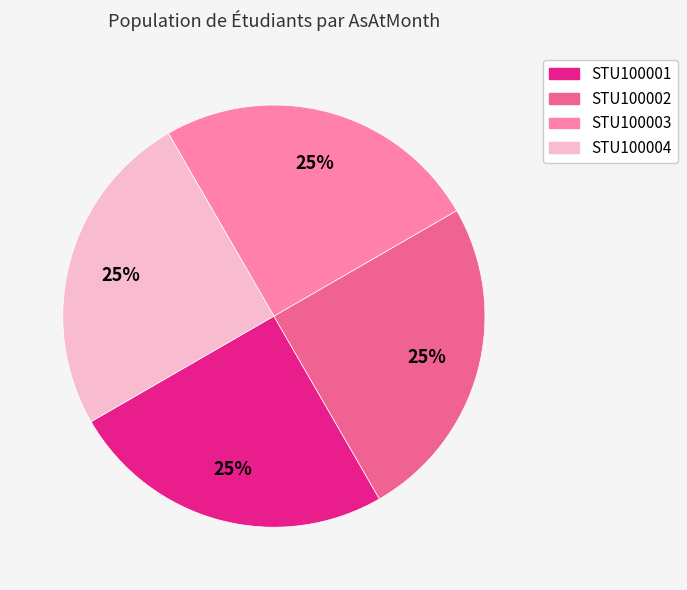

Is STU100002 the majority of the pie?

No